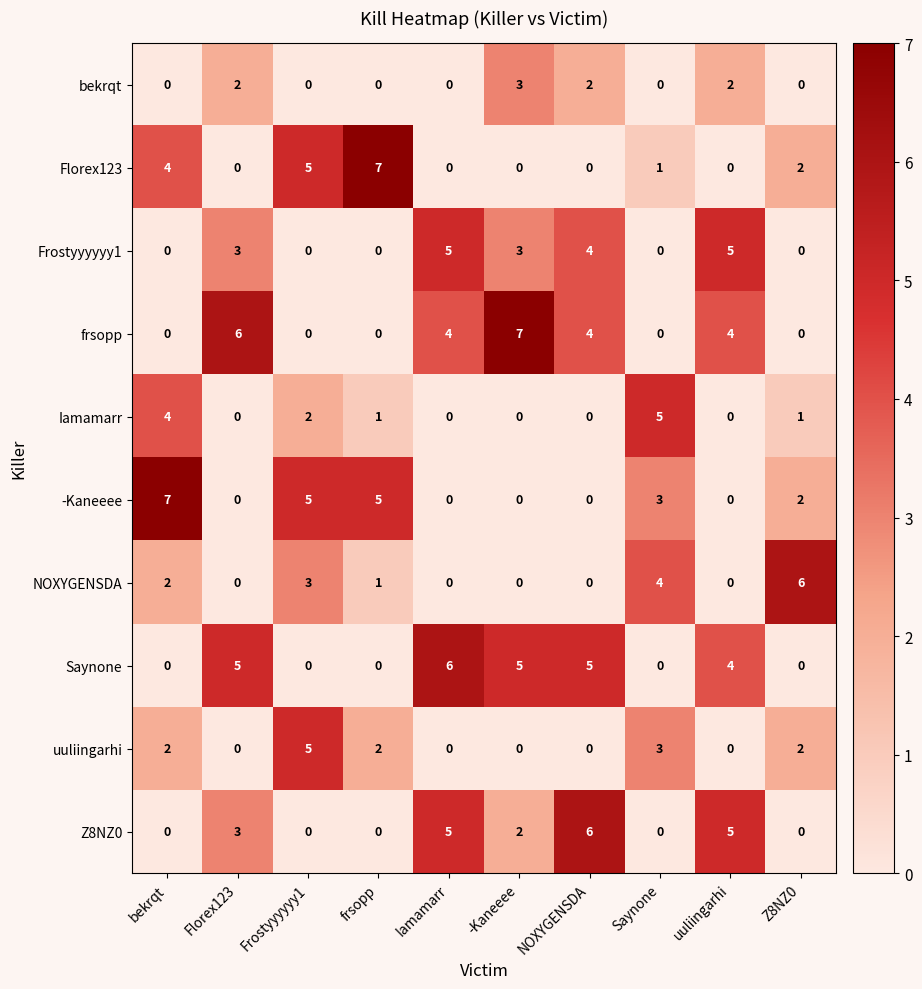

Is it true that NOXYGENSDA equals 3 at NOXYGENSDA?

False